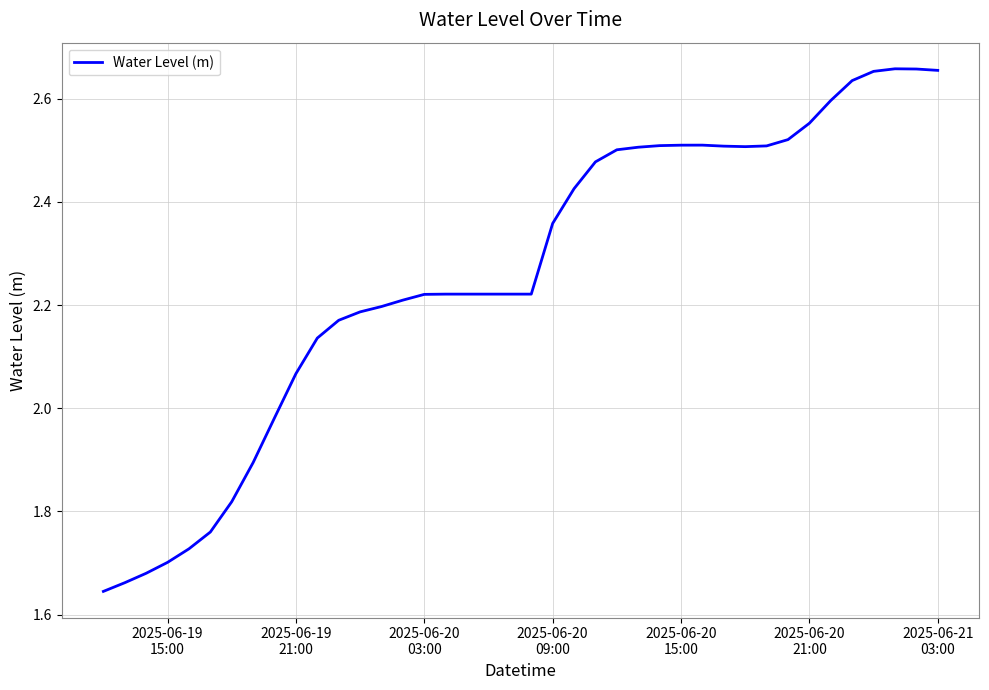

What is the difference between the maximum and minimum values?

1.0